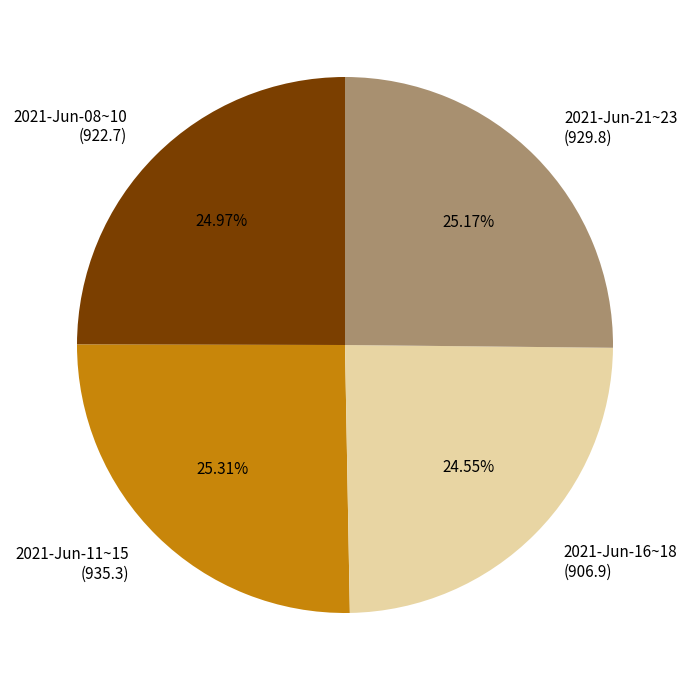

Is the sum of 2021-Jun-21~23 (929.8) and 2021-Jun-08~10 (922.7) greater than half?

Yes